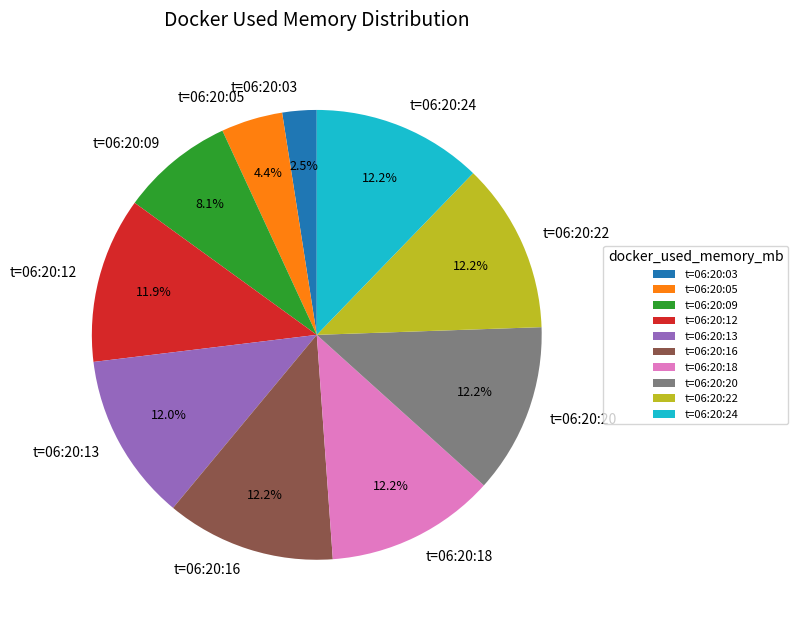

Combined, do t=06:20:20 and t=06:20:09 account for over 50%?

No